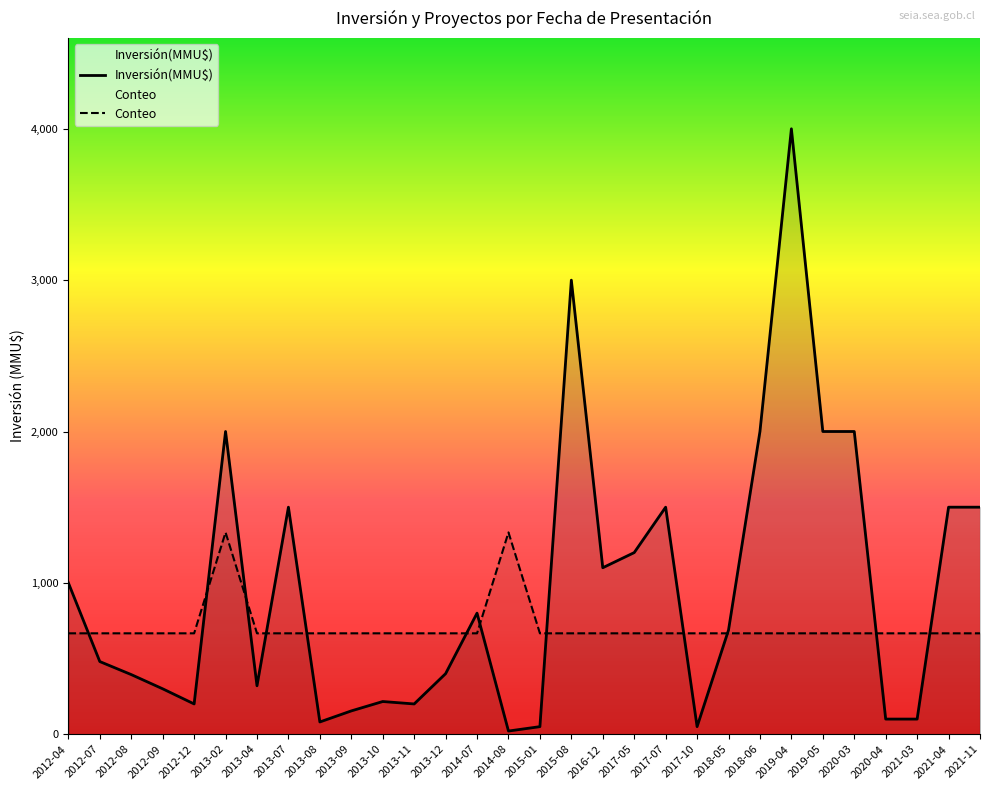

How many data points in Inversión(MMU$) are less than 688?

15